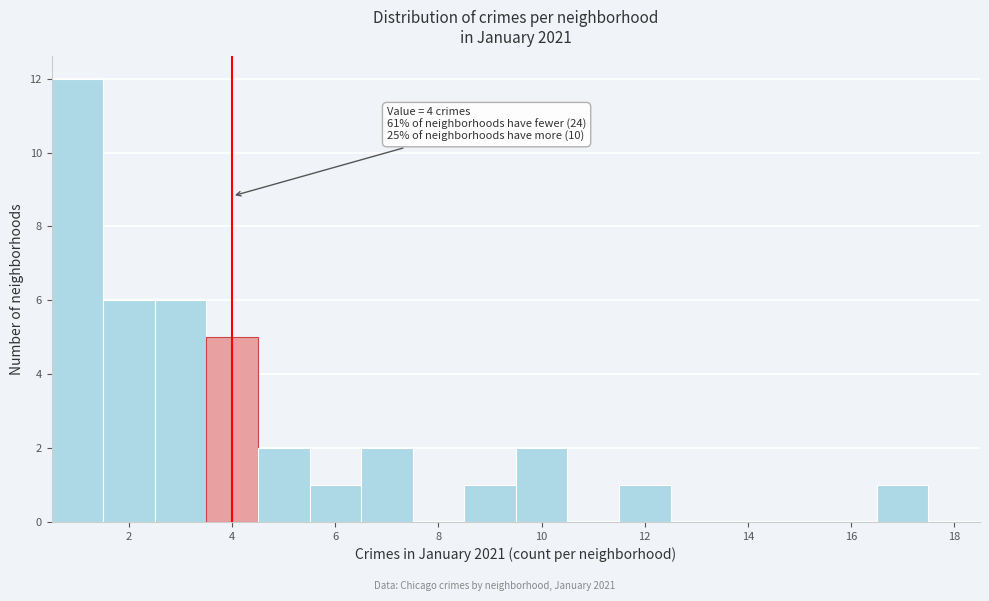

Over which range of the x-axis is the bar tallest?

0.5 to 1.5